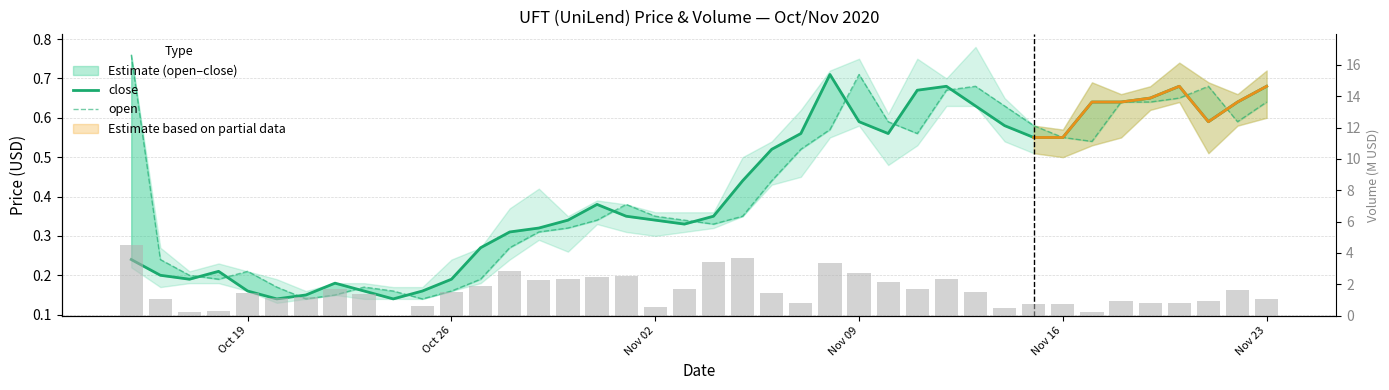

Is the value of open at 13 greater than the value of volume_M at 35?

No